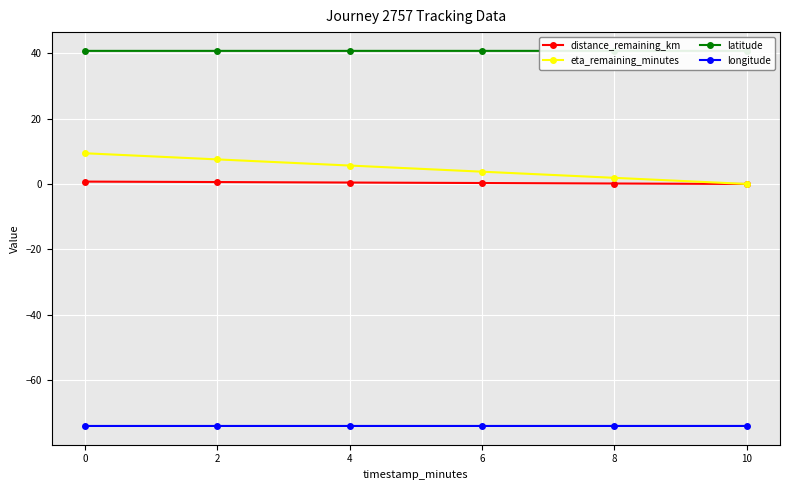

True or false: longitude and eta_remaining_minutes intersect in this chart.

False